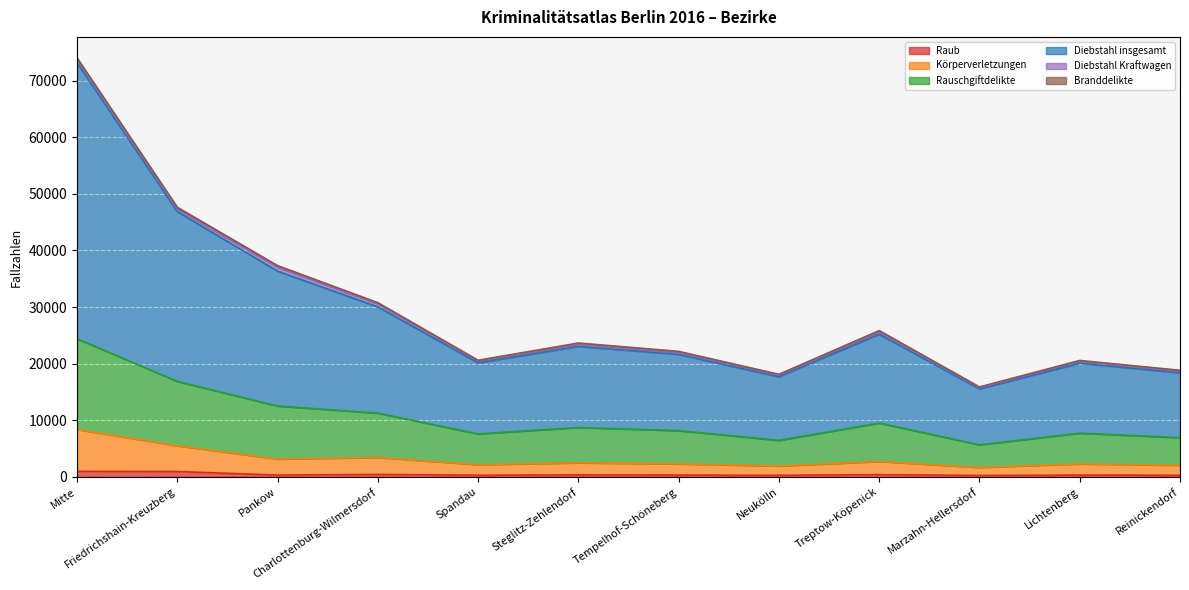

At which category is the sum across all series the highest?

Mitte